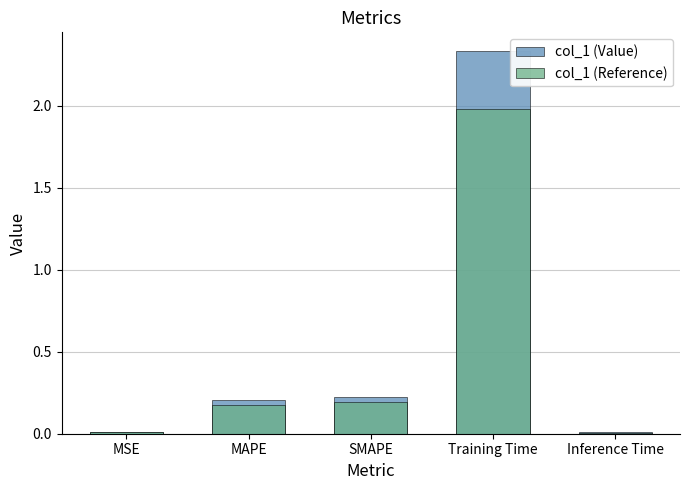

True or false: col_1 (Value) has a value of 0.0 at MSE.

False